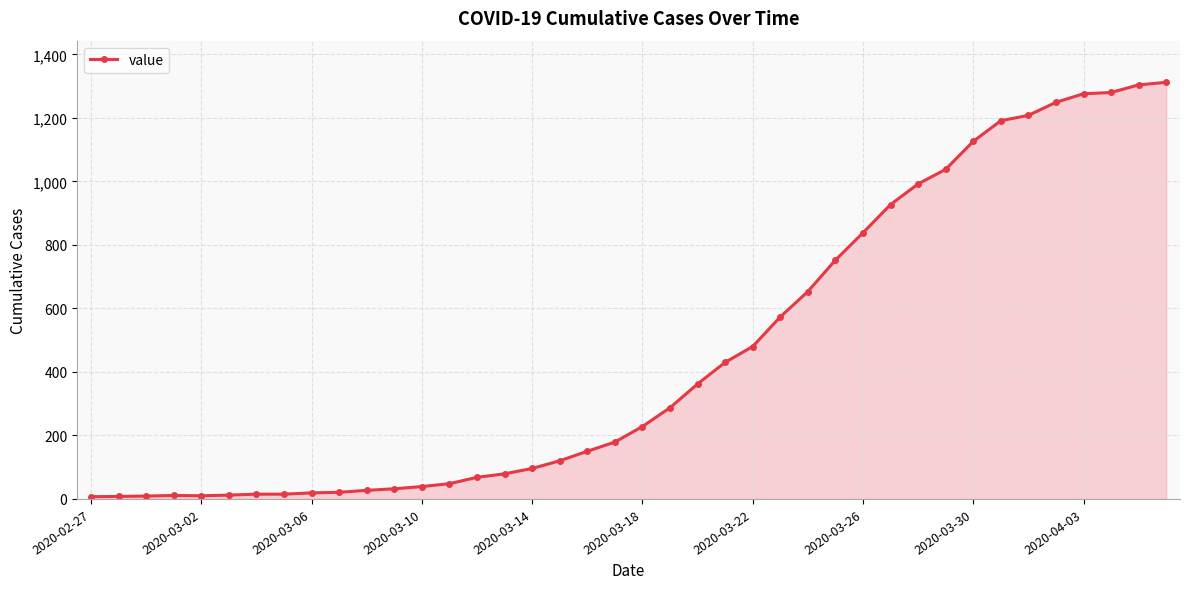

What is the greatest value displayed?

1312